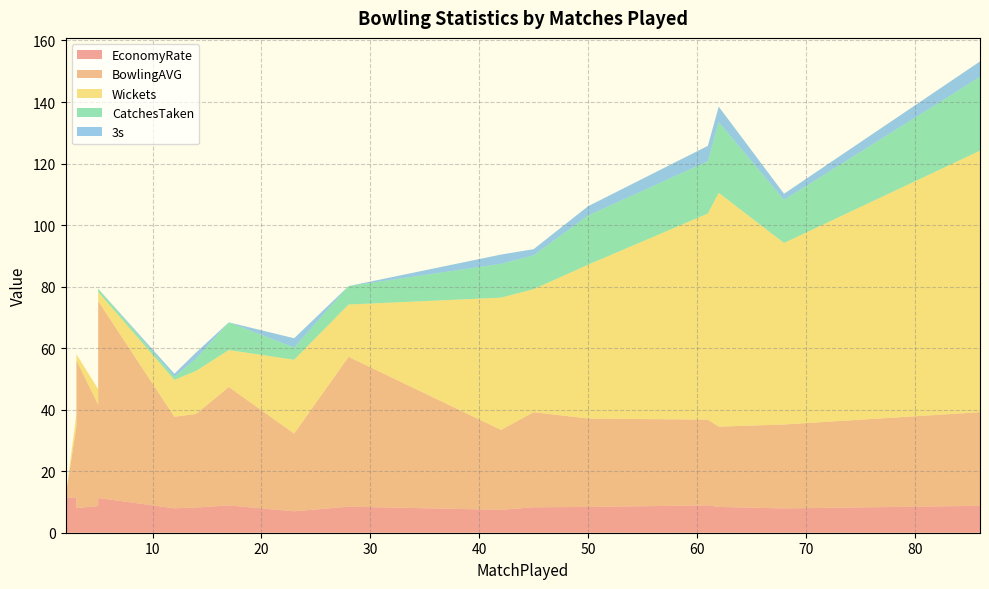

Reading right to left, list all the values displayed in this chart.

EconomyRate: 8.9	8.4	8.4	8.5	7.9	11.3	7.0	8.6	7.4	8.7	7.9	8.0	11.4	8.3	8.9	11.4	8.7	8.2
BowlingAVG: 38.5	28.7	26.1	48.7	27.3	64.0	25.2	30.6	26.0	33.0	29.8	48.0	23.2	30.9	27.9	0.0	30.4	30.4
Wickets: 12.0	50.0	76.0	17.0	59.0	3.0	24.0	5.0	43.0	5.0	12.0	2.0	4.0	40.0	67.0	0.0	85.0	14.0
CatchesTaken: 9.0	16.0	23.0	6.0	14.0	1.0	4.0	1.0	11.0	0.0	1.0	0.0	0.0	11.0	17.0	0.0	24.0	4.0
3s: 0.0	3.0	5.0	0.0	2.0	0.0	3.0	0.0	3.0	0.0	1.0	0.0	0.0	2.0	5.0	0.0	5.0	2.0